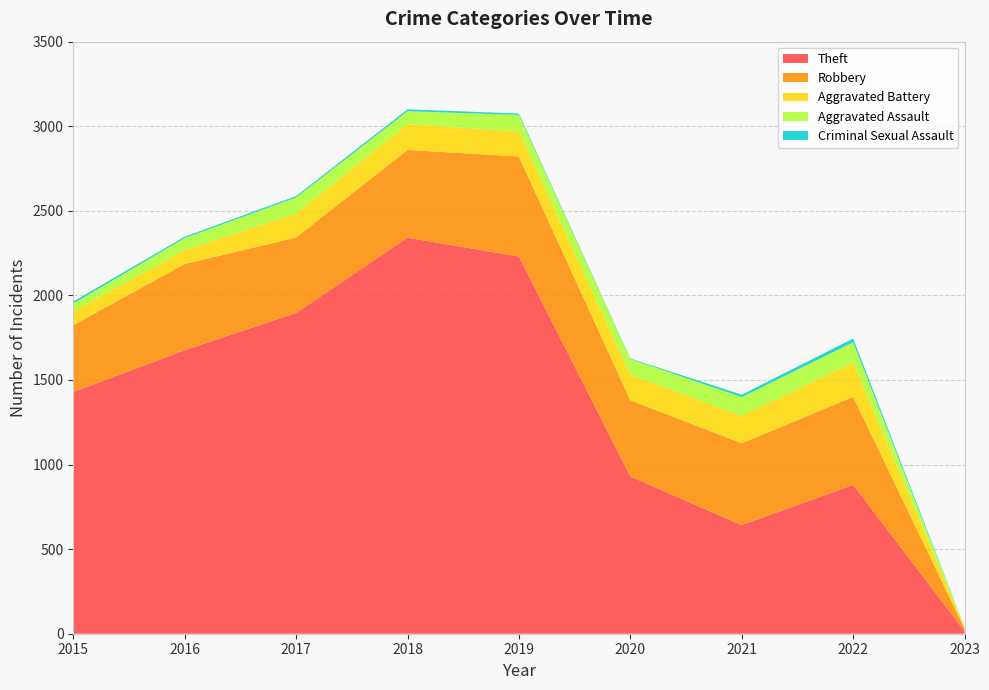

Reading left to right, transcribe all the data shown in this chart.

Theft: 2015=1429	2016=1676	2017=1896	2018=2341	2019=2230	2020=930	2021=642	2022=880	2023=16
Robbery: 2015=395	2016=510	2017=446	2018=519	2019=591	2020=450	2021=484	2022=520	2023=14
Aggravated Battery: 2015=82	2016=82	2017=142	2018=152	2019=148	2020=150	2021=163	2022=202	2023=5
Aggravated Assault: 2015=46	2016=71	2017=95	2018=77	2019=98	2020=94	2021=110	2022=121	2023=3
Criminal Sexual Assault: 2015=12	2016=8	2017=8	2018=11	2019=8	2020=3	2021=14	2022=22	2023=1